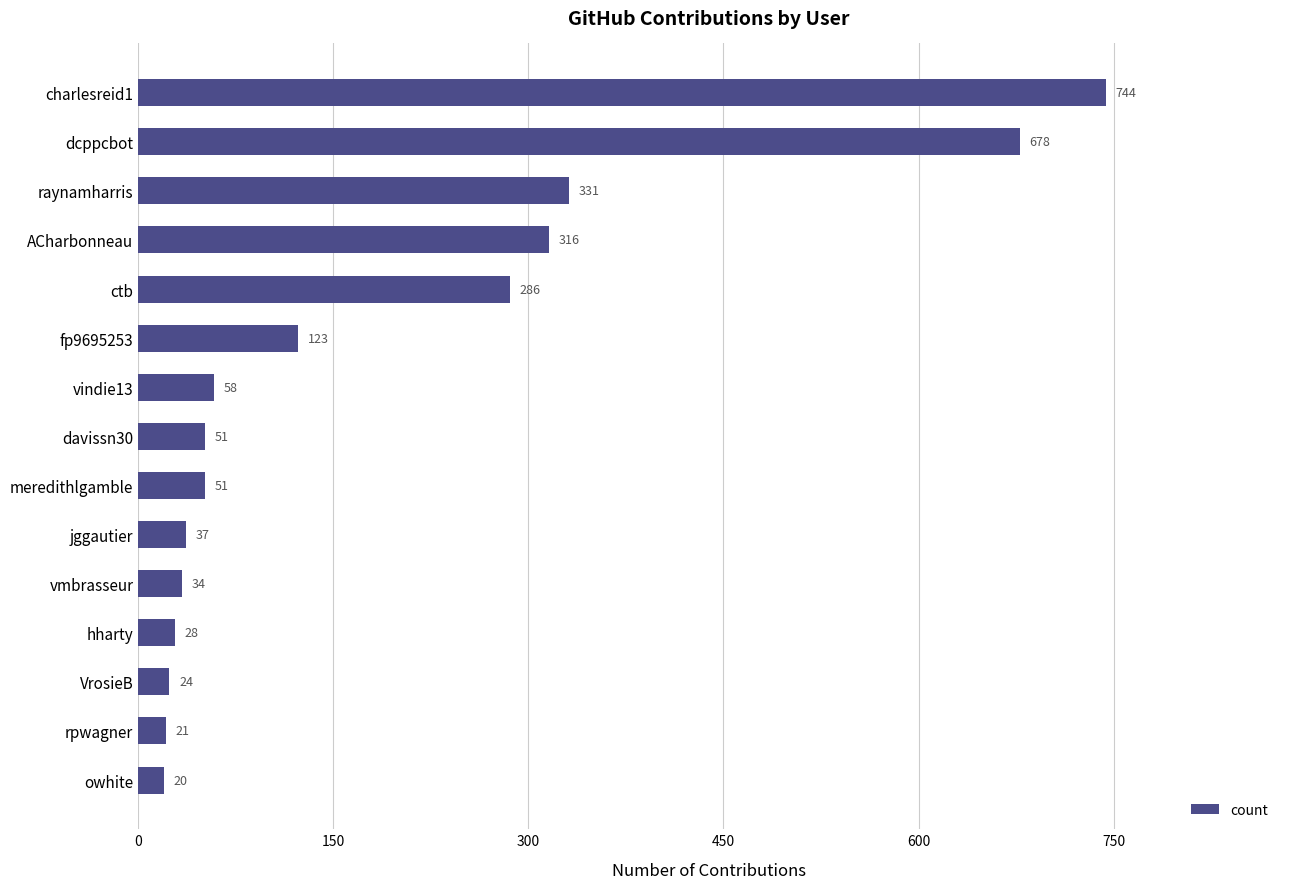

What is the label of the 2nd bar from the bottom?

rpwagner